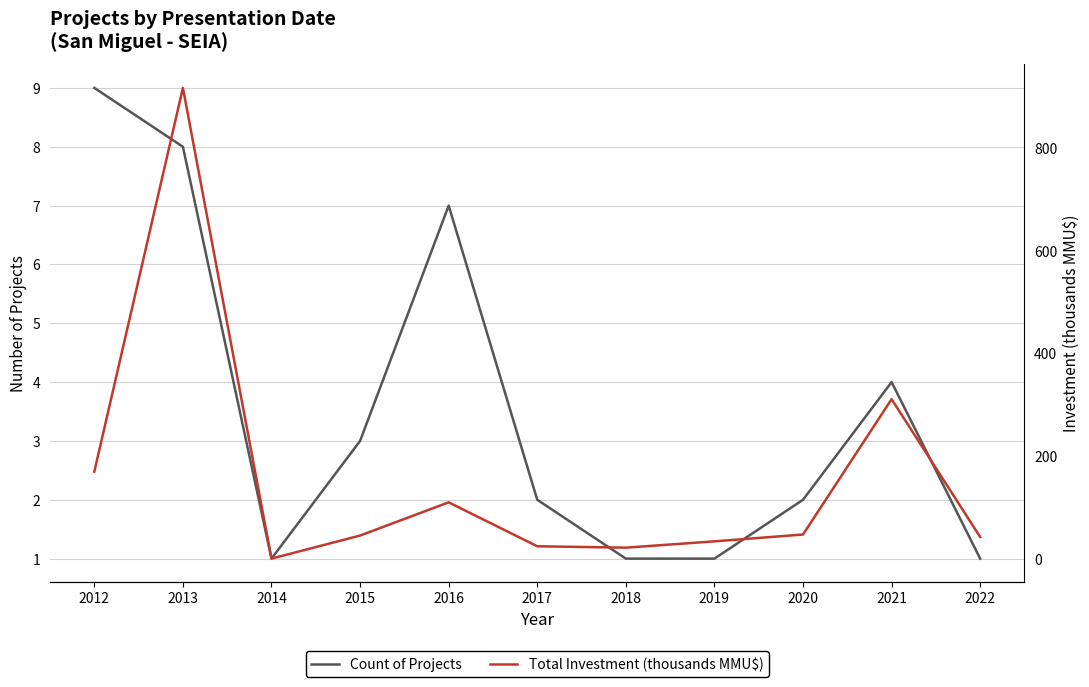

Which has a higher value, 2018 or 2017?

2017